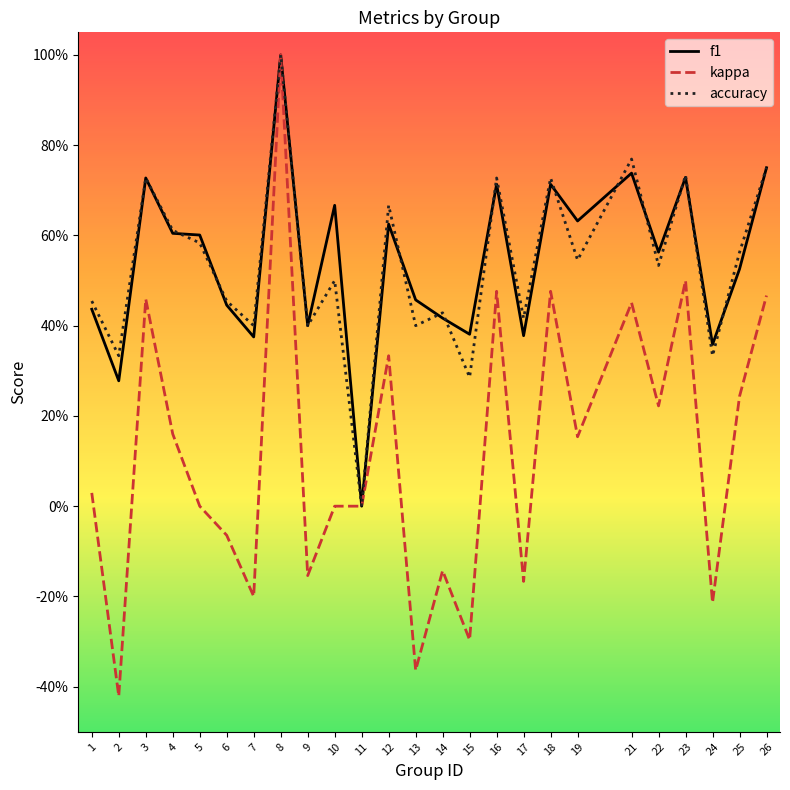

True or false: f1 has more than 2 points higher than both neighbors.

True